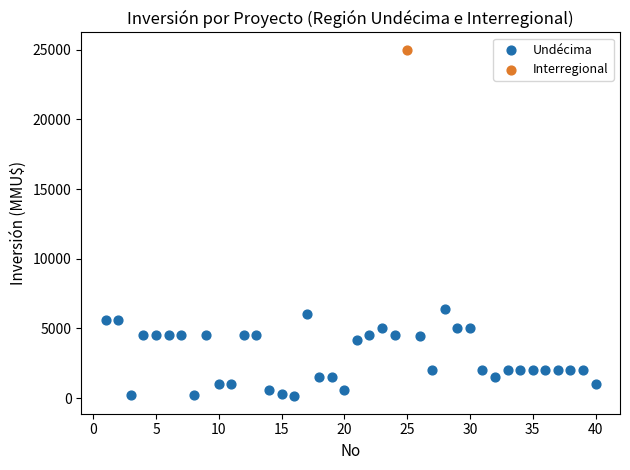

What are all the series names shown in the legend?

Undécima, Interregional